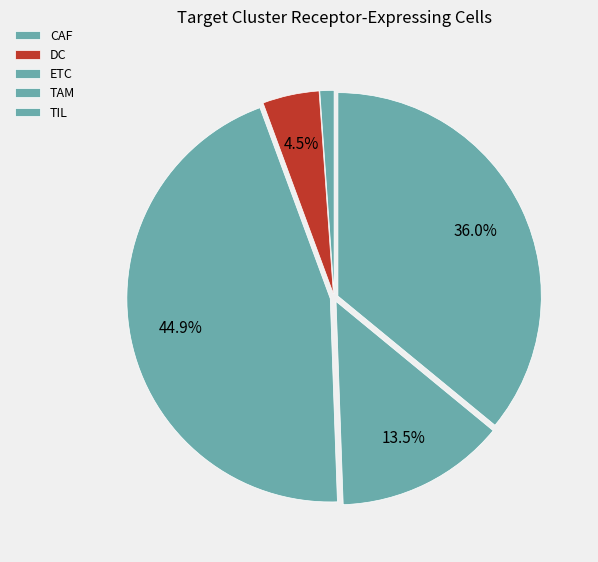

Is the sum of DC and TAM greater than half?

No